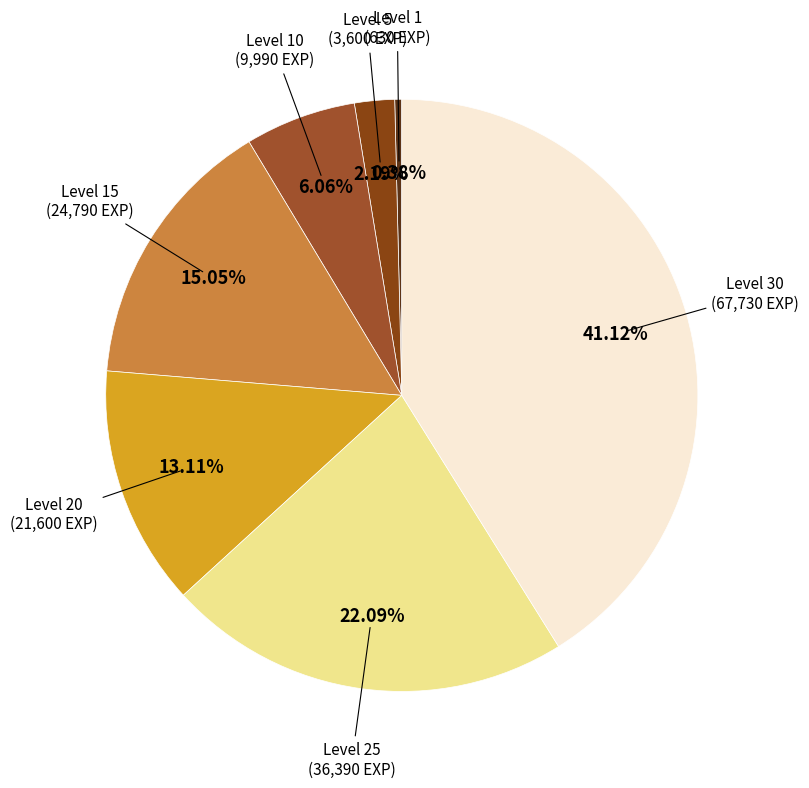

How many segments does this pie chart have?

7